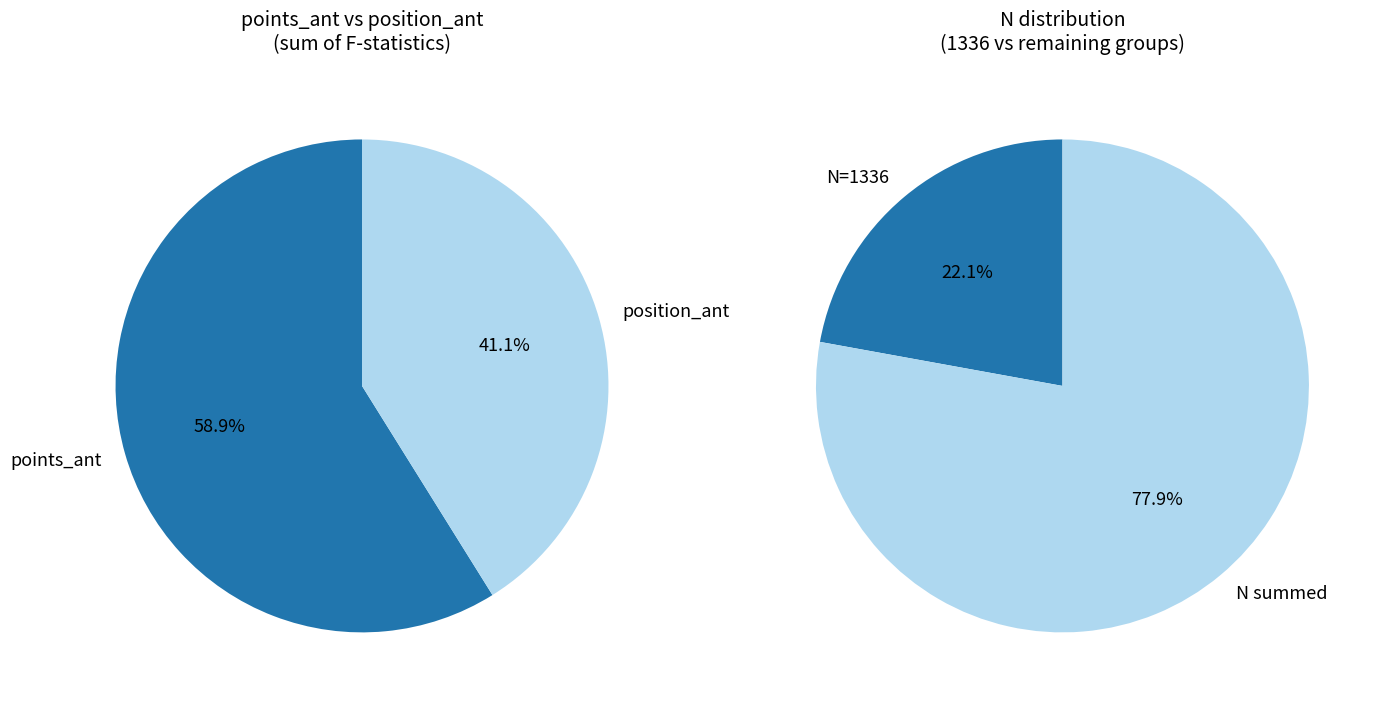

Is the sum of points_ant_3 and points_ant_4 greater than half?

No